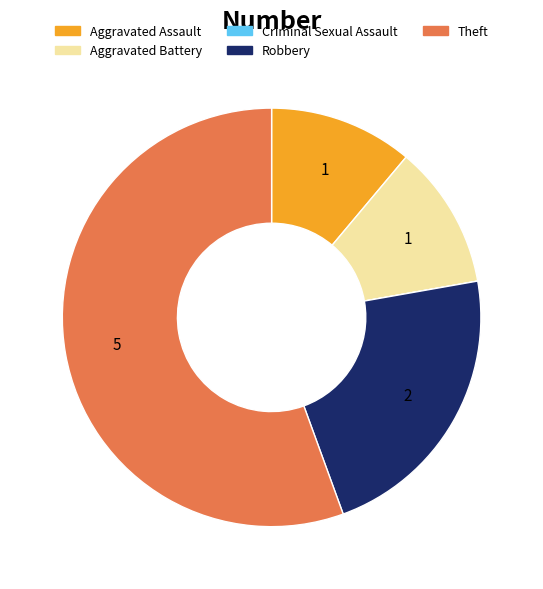

Which slice is the largest?

Theft